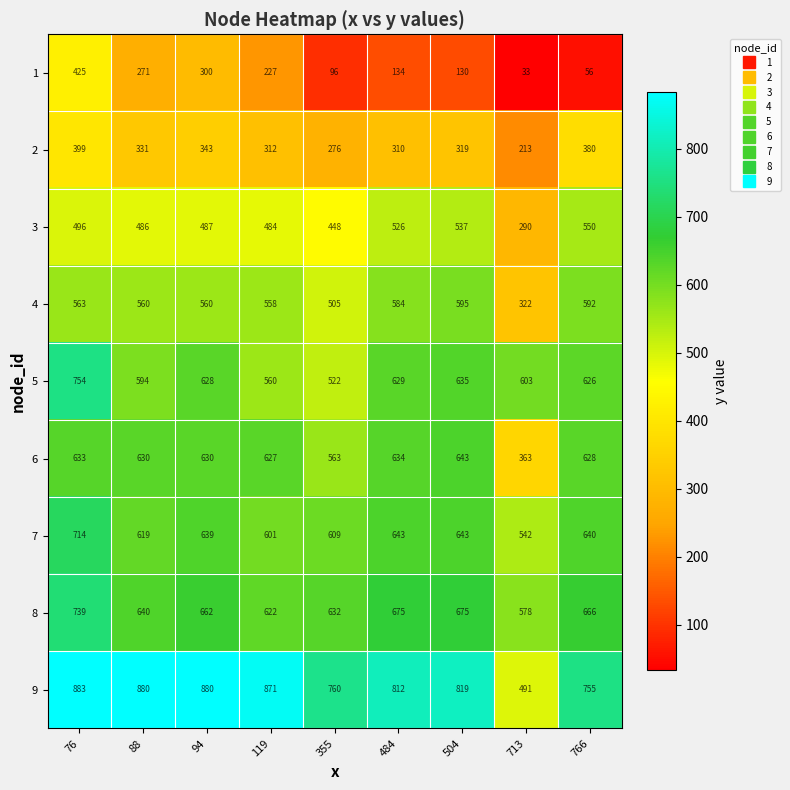

What is the difference between the second highest and minimum values in the 2 series?

167